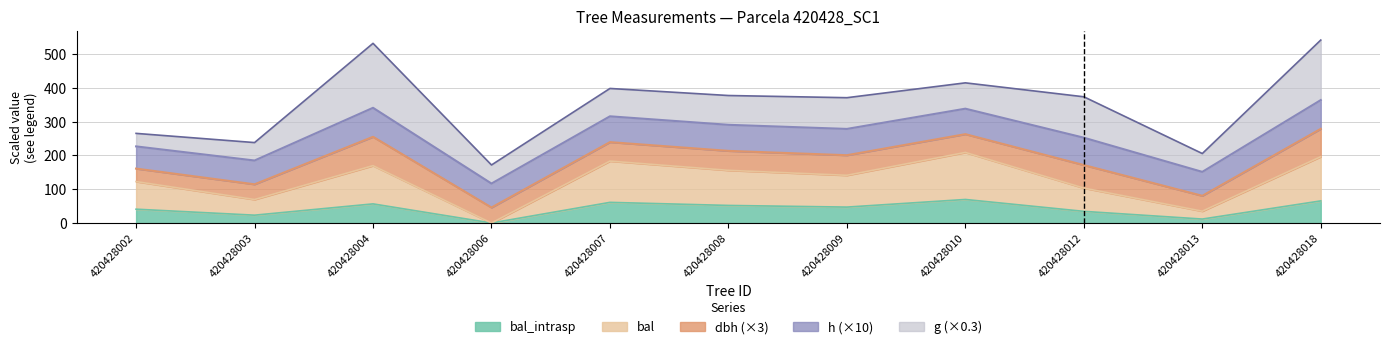

True or false: g has a value of 307.9 at 420428009.

True